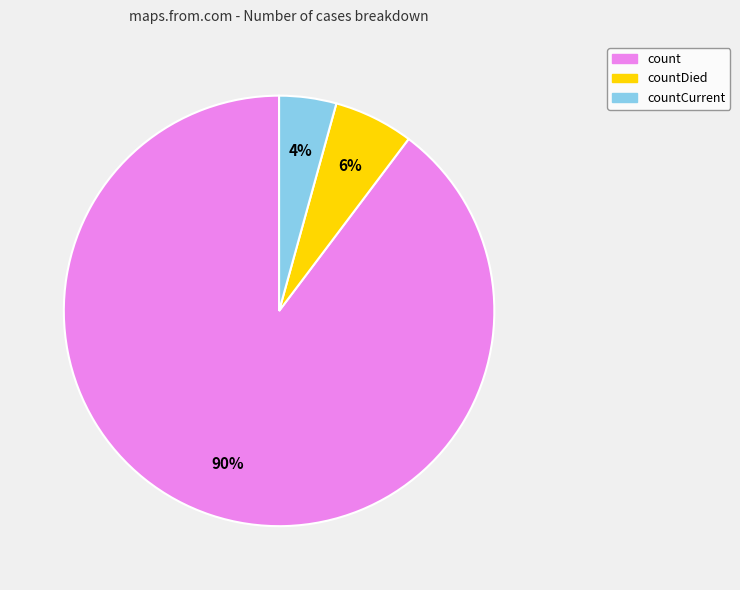

What percentage is the count slice, to the nearest percent?

90%